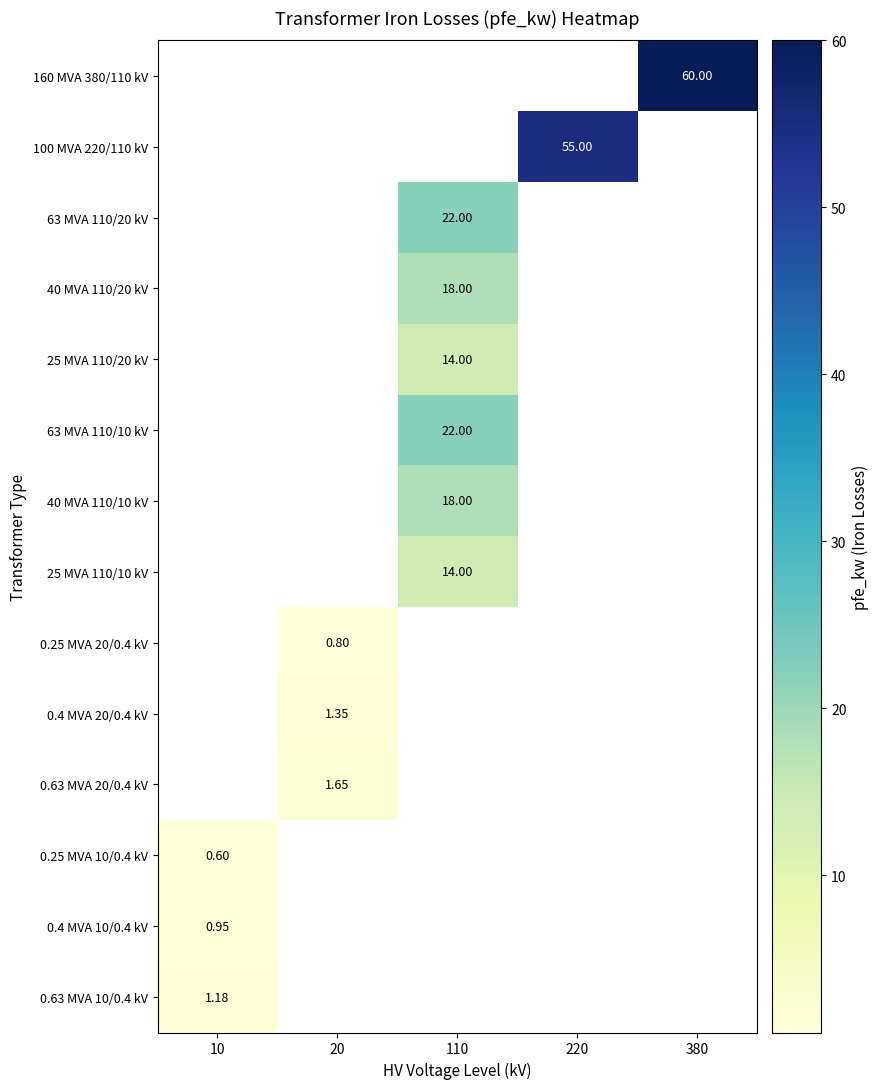

Is the value of 160 MVA 380/110 kV at 380 greater than the value of 0.63 MVA 10/0.4 kV at 10?

Yes